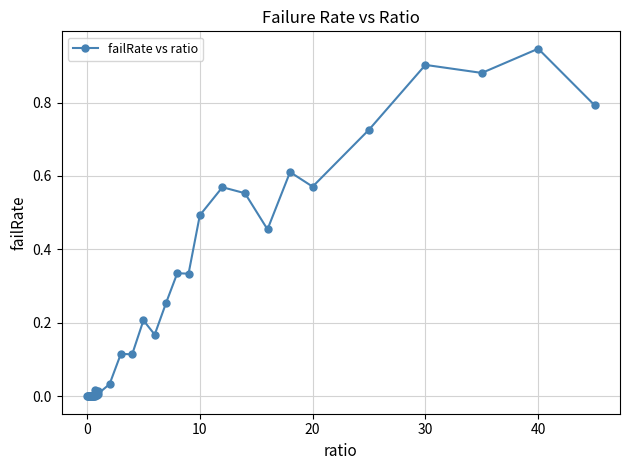

True or false: the data has more than 2 interior local peaks.

True